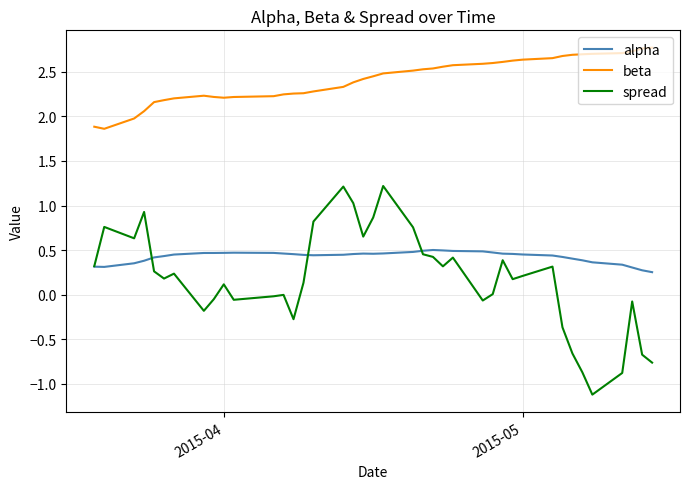

How many values in the beta series exceed 2?

37